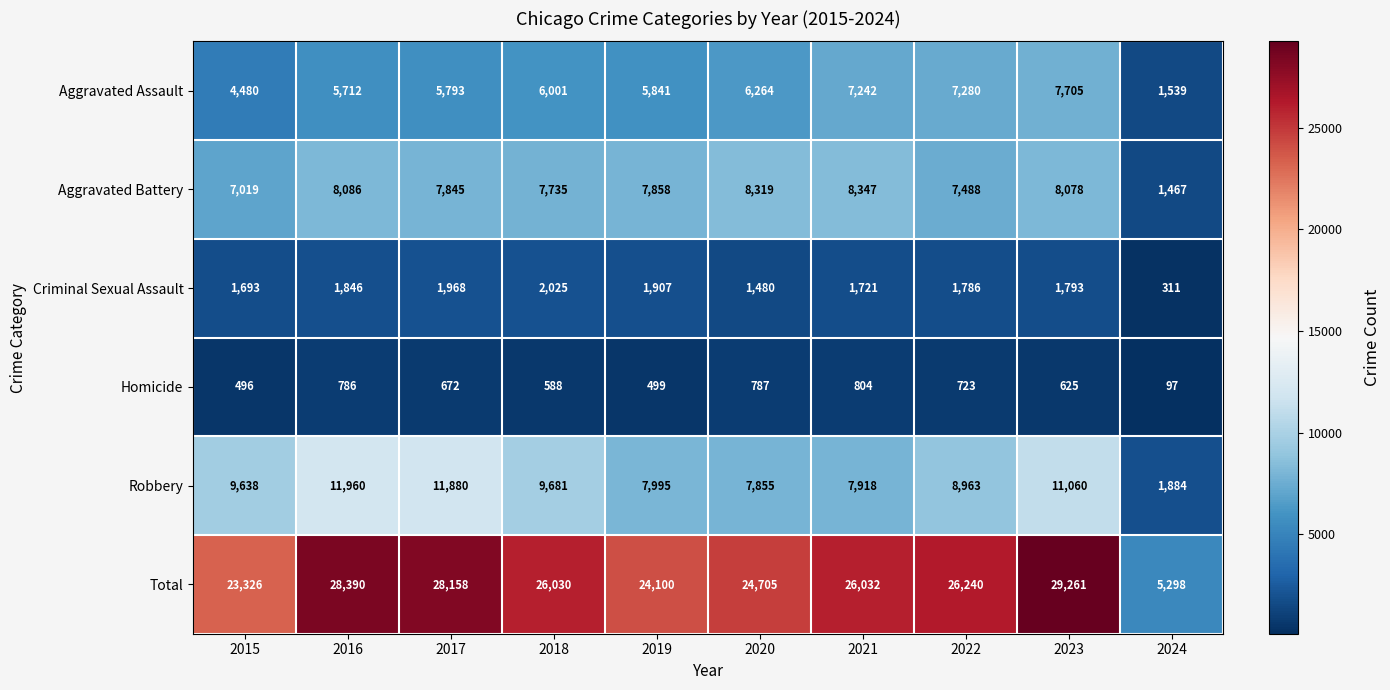

Which series changed the most between 2018 and 2024?

Total